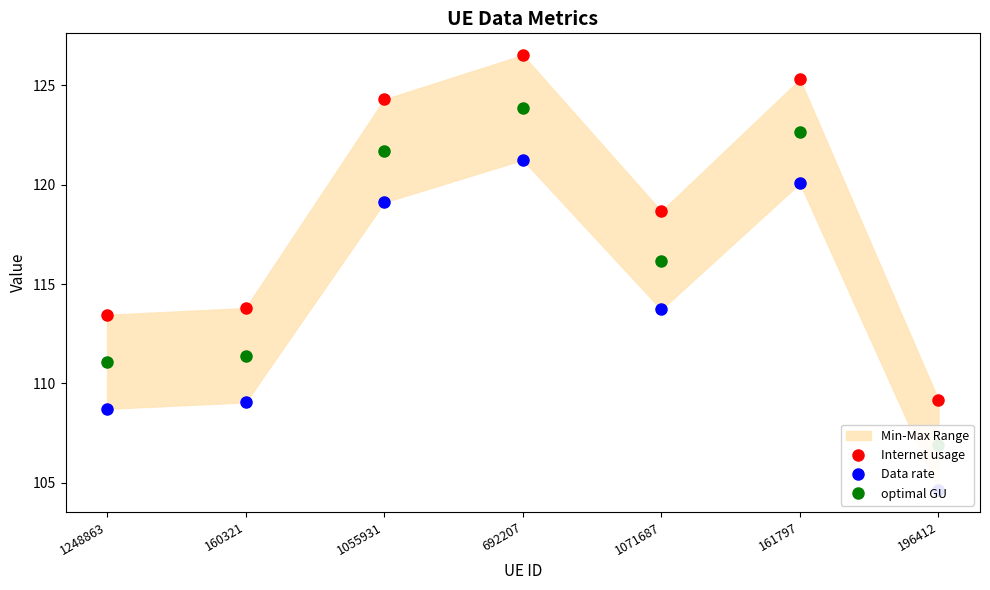

Which series has the largest total across all categories?

Internet usage